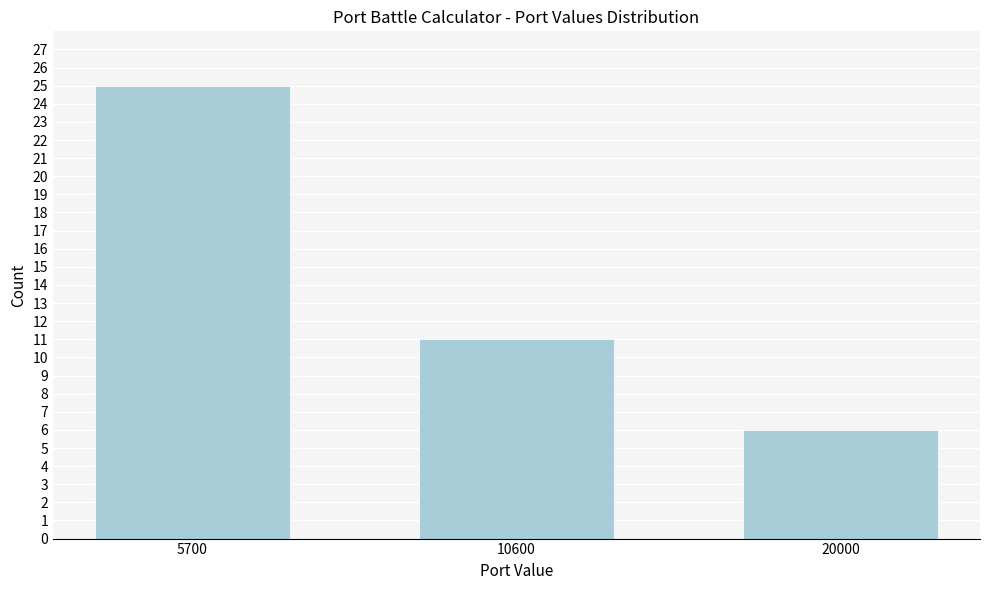

Reading right to left, transcribe all the data shown in this chart.

6	11	25